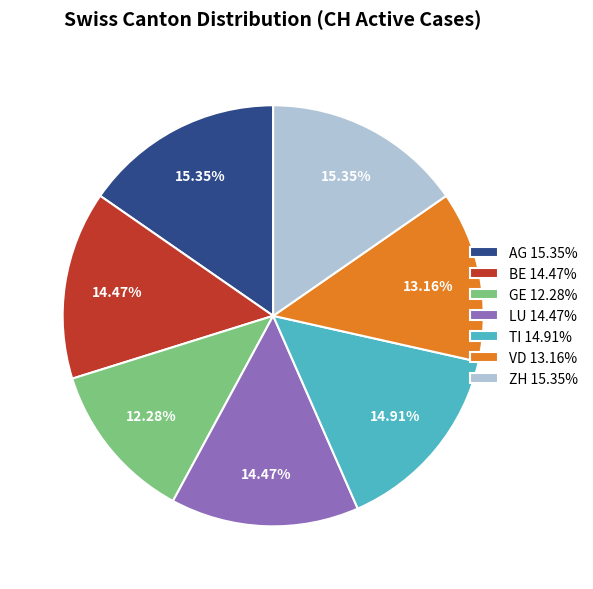

Which has a higher value, TI or VD?

TI